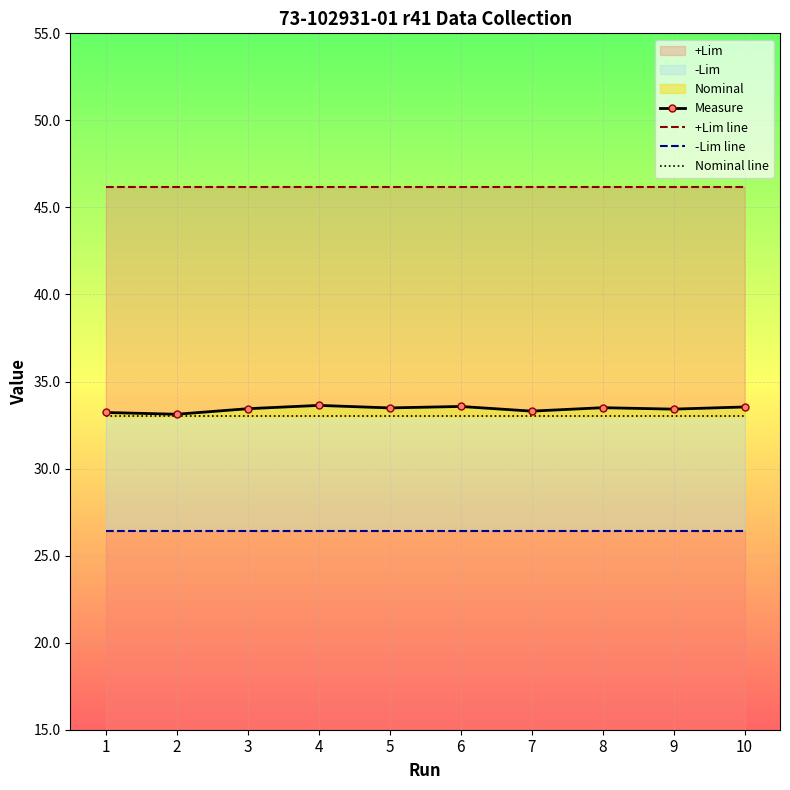

True or false: Nominal line and -Lim line cross at least once.

False